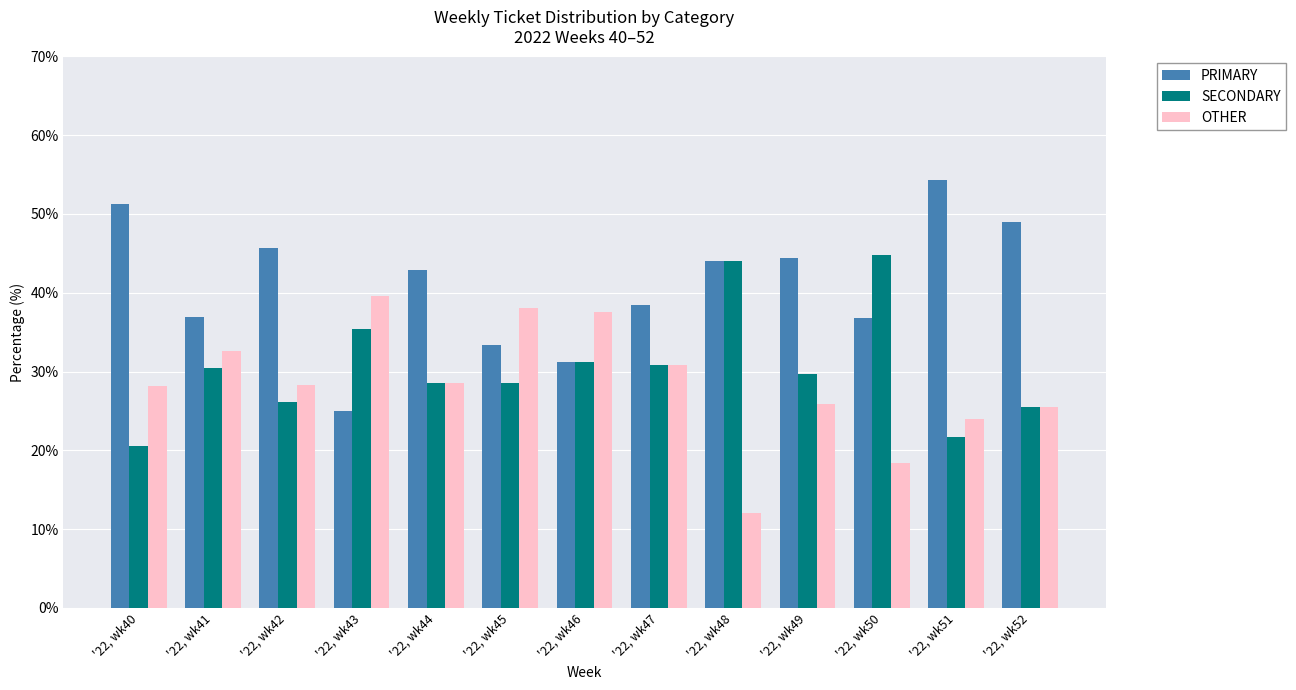

At which category does the chart reach its peak across all series?

'22, wk51